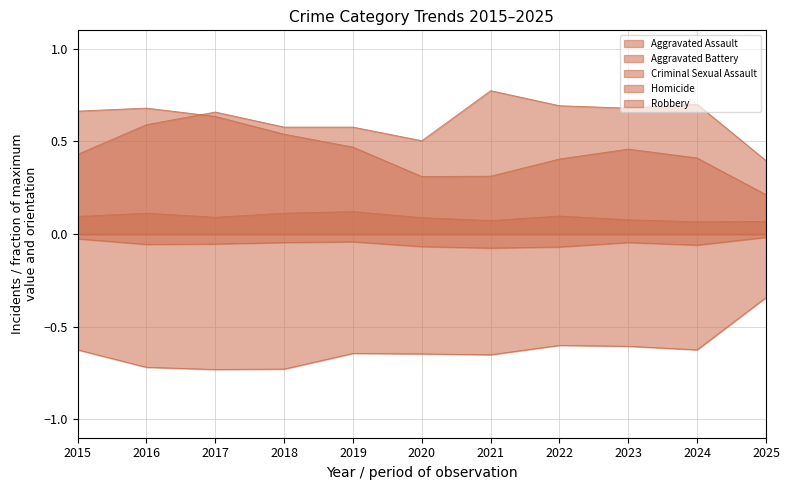

What is the greatest value displayed?

0.8